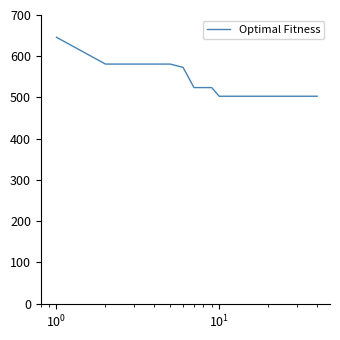

What is the minimum value shown in the chart?

503